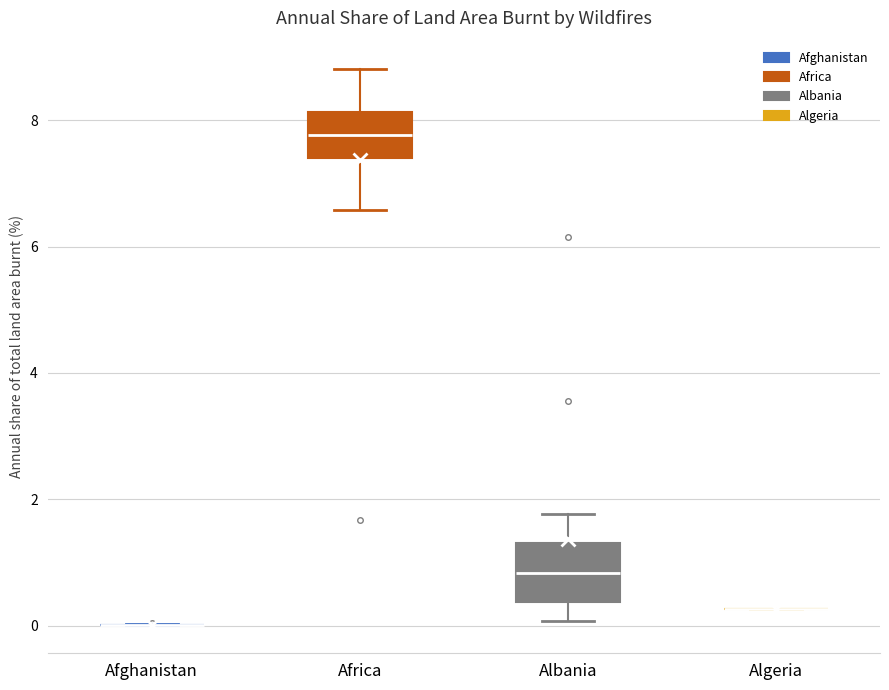

Comparing the boxes themselves (not the whiskers), which one is the tallest?

Albania